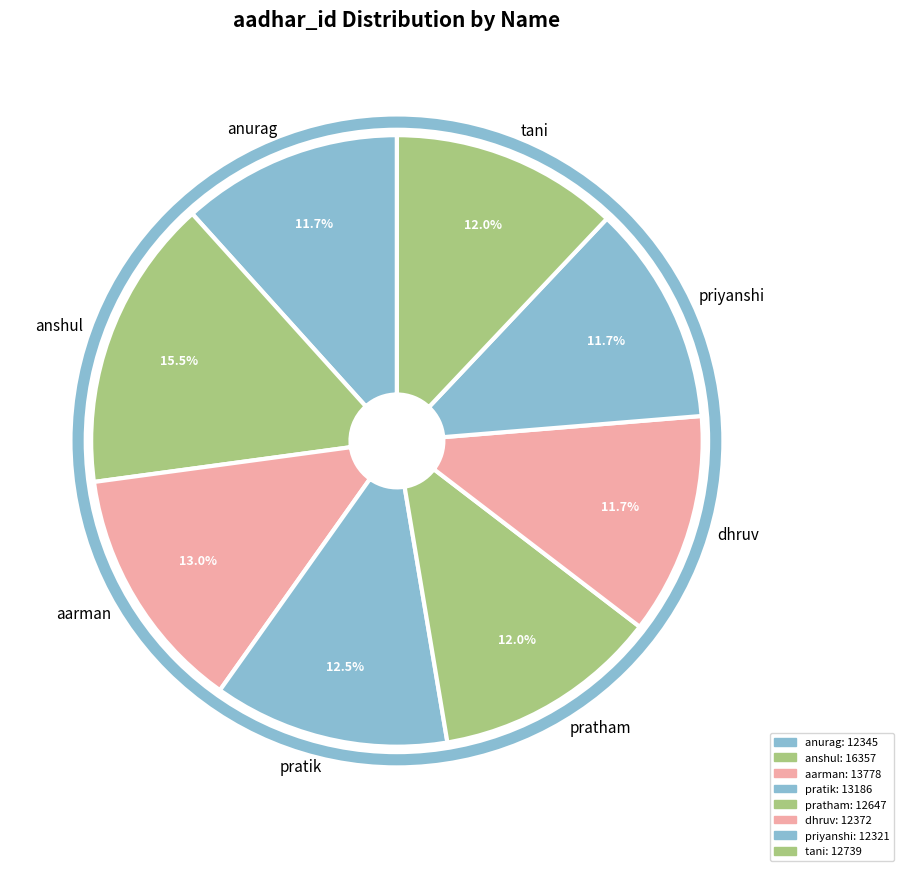

To the nearest percent, what is the difference between the largest and smallest slice percentages?

4%